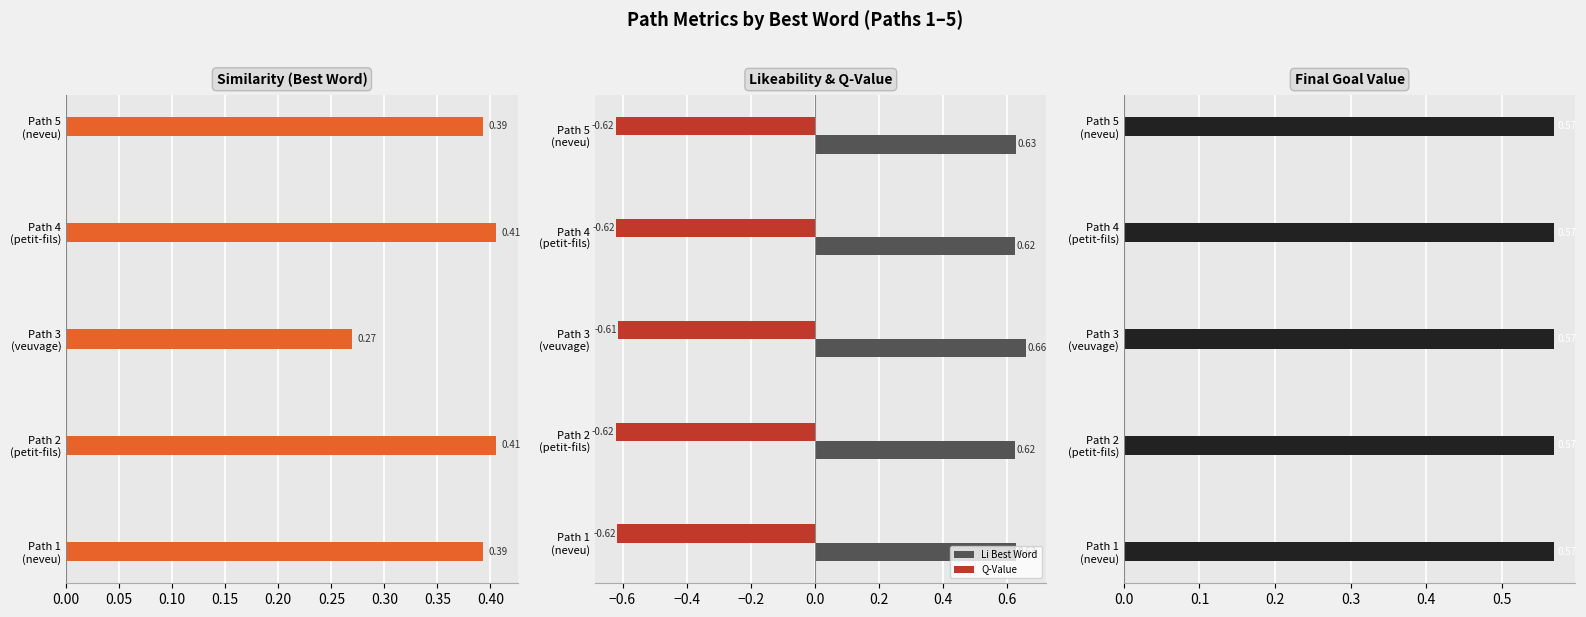

At which label is Q-Value closest to 0?

Path 3
(veuvage)